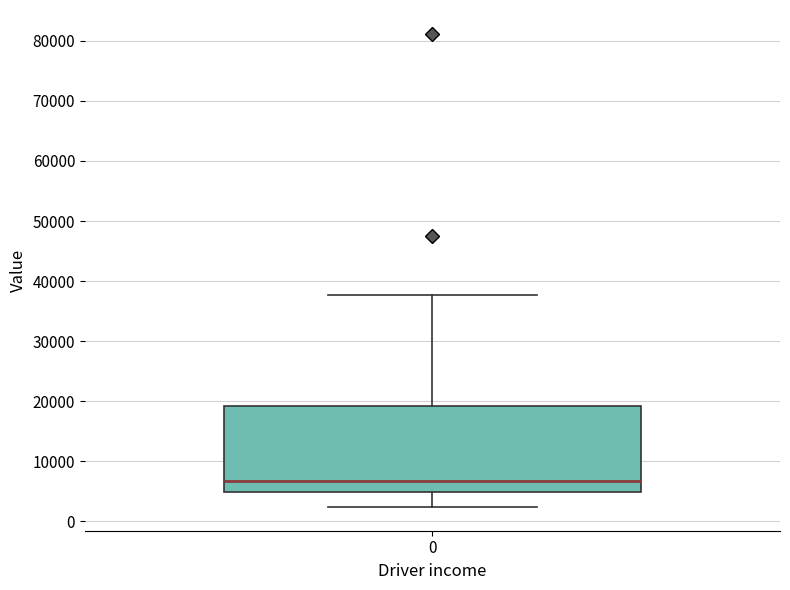

Where does the upper whisker of the box at x = 0 end on the y-axis? The values are not printed on the chart, so give them approximately, as read against the axis.

38000